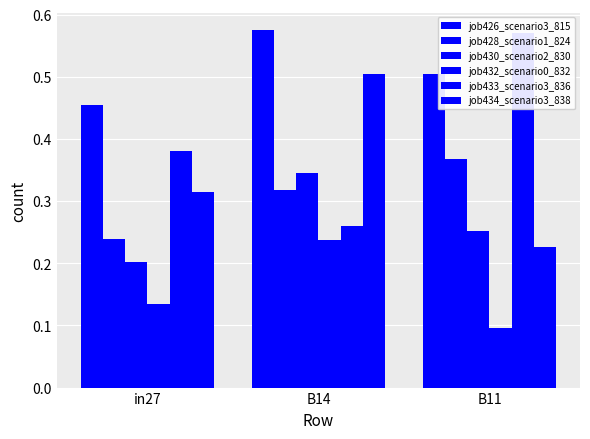

What is the highest value of the job430_scenario2_830 series?

0.3